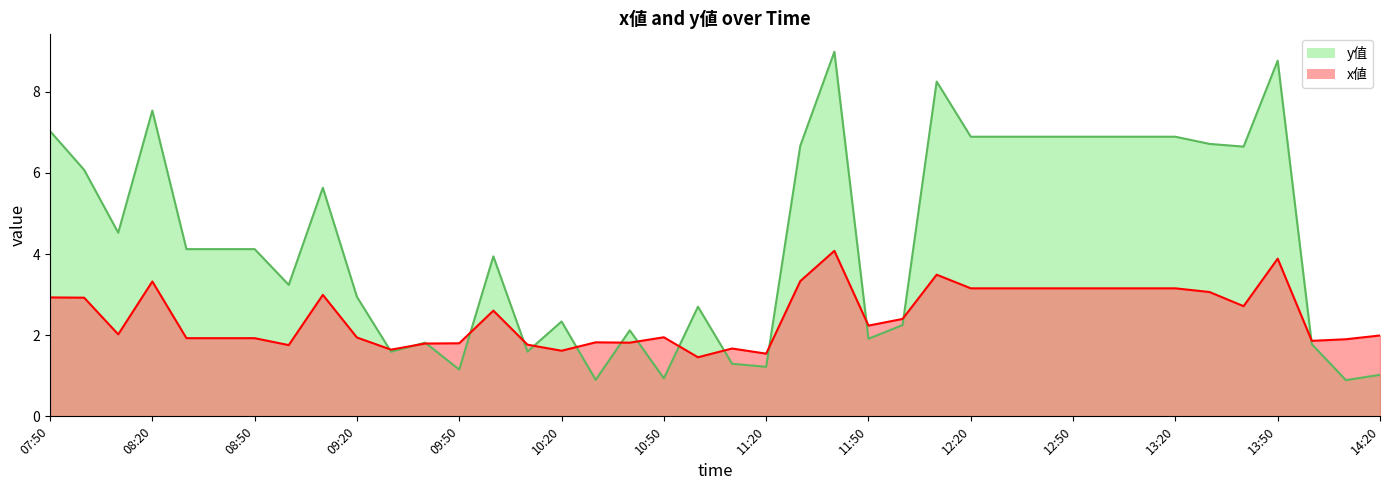

Between 09:50 and 13:10, which series saw the biggest shift?

y值